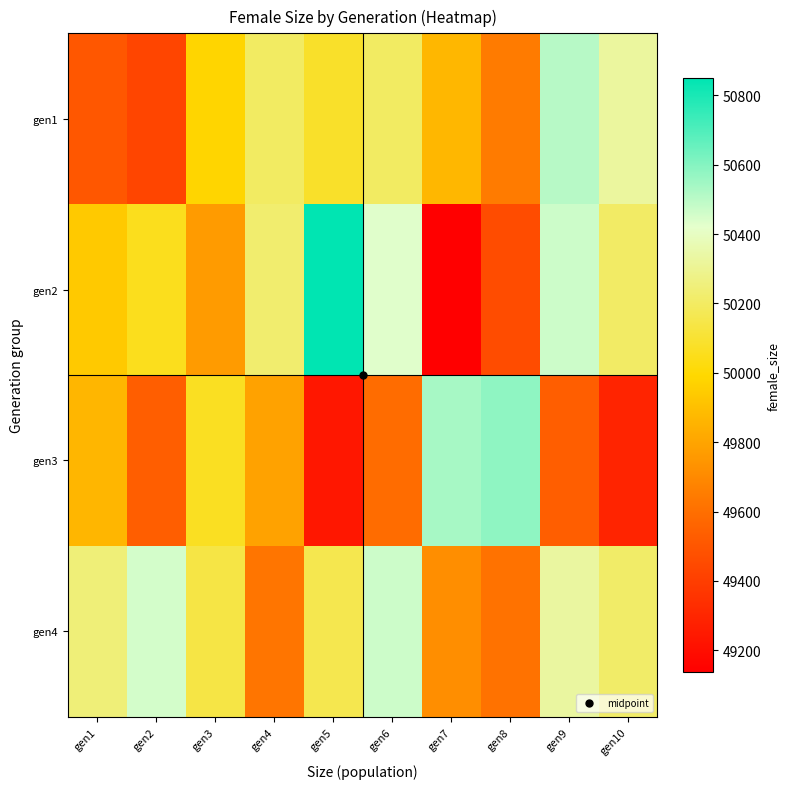

At gen9, list the series in order from smallest to largest.

gen3, gen4, gen2, gen1